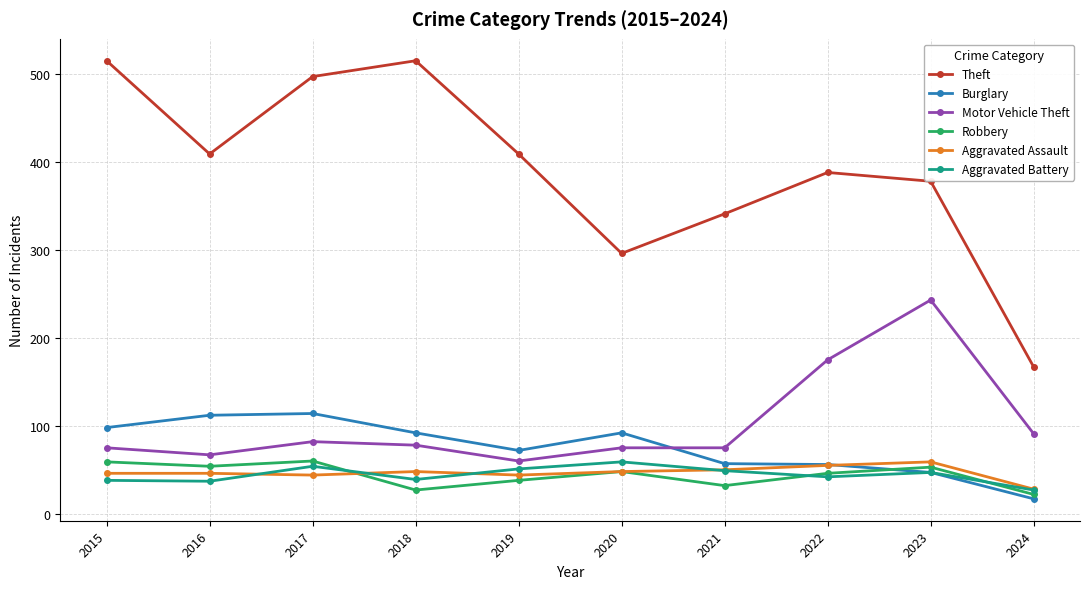

True or false: Aggravated Battery and Motor Vehicle Theft intersect in this chart.

False